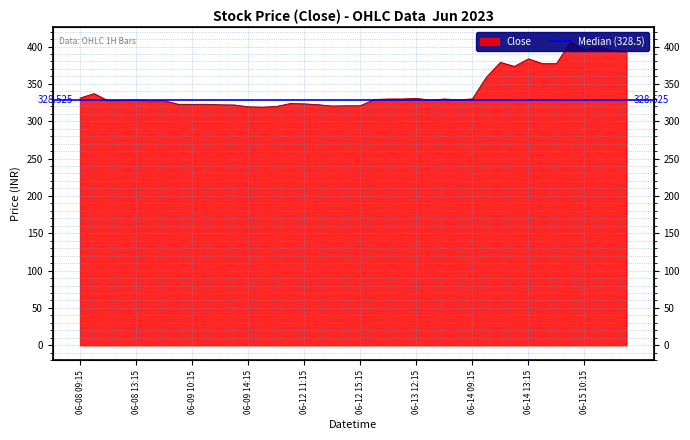

At which label does the data first exceed 328?

06-08 09:15